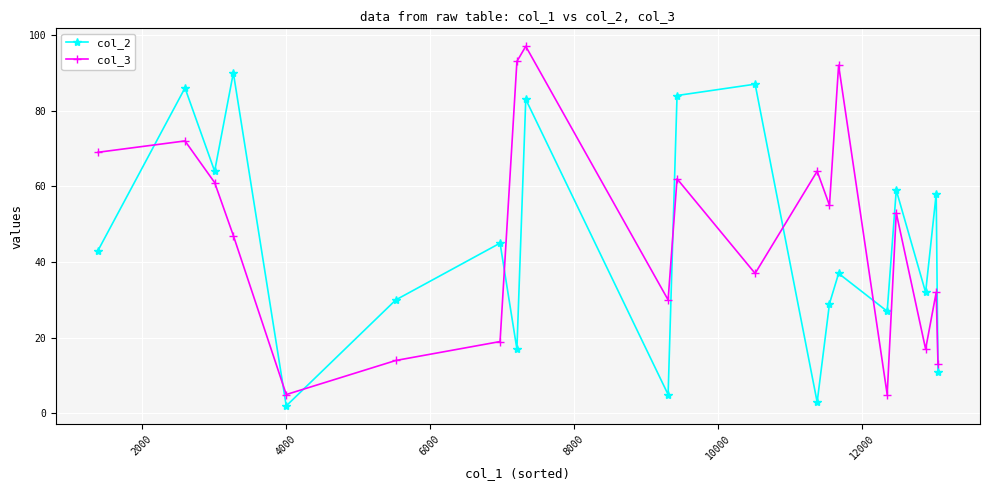

True or false: col_3 and col_2 cross at least once.

True